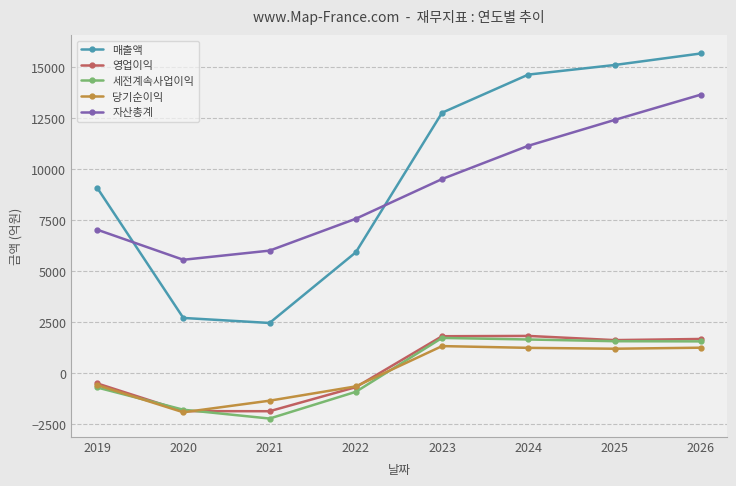

Which series has the widest spread of values?

매출액